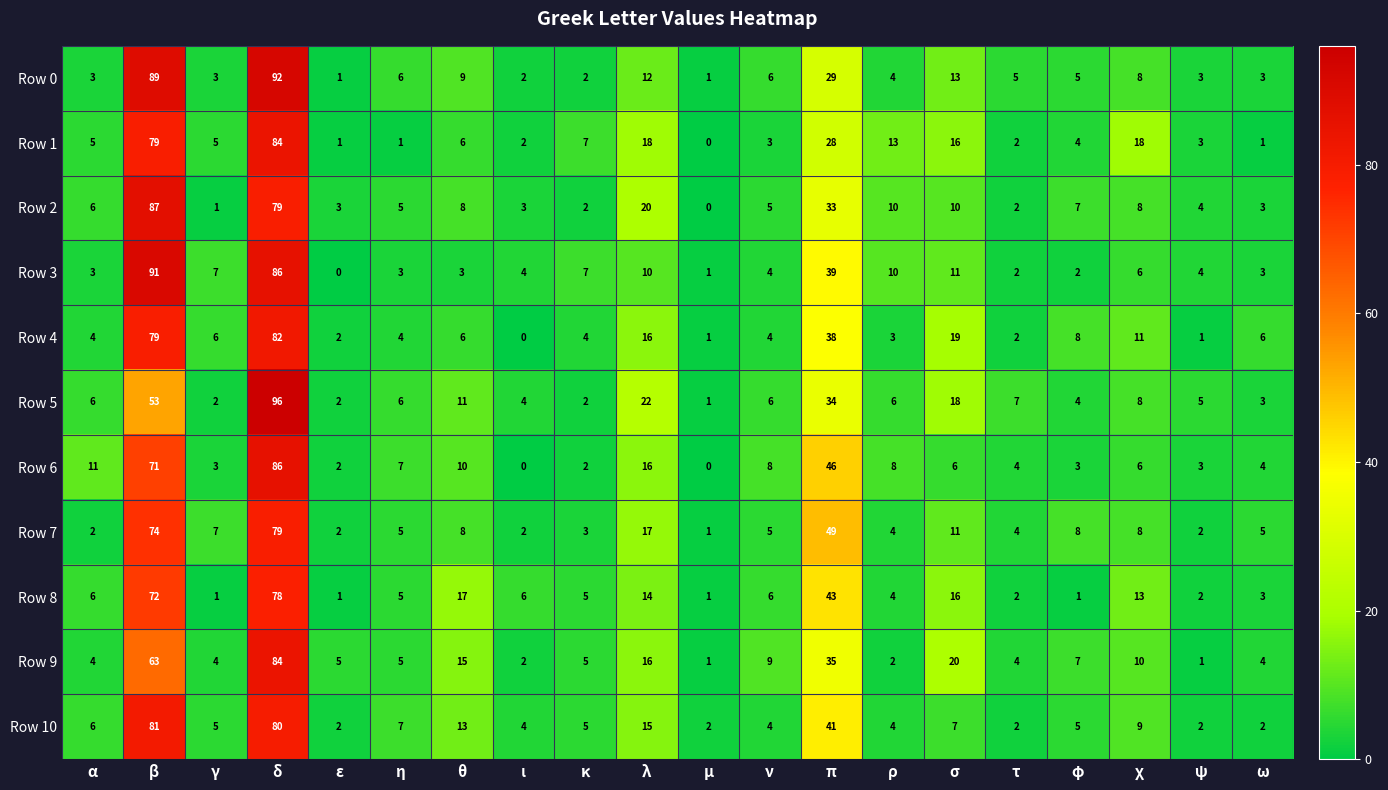

What is the total value across all series at α?

56